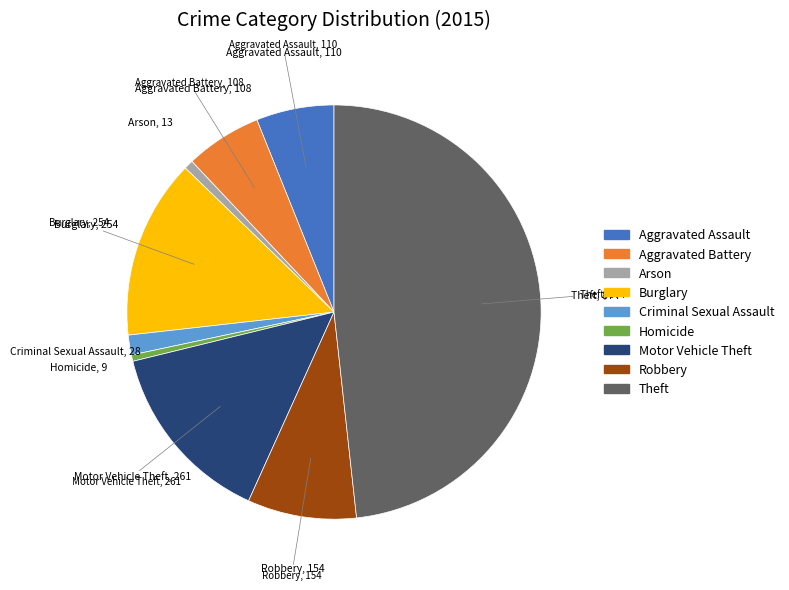

Does any single category account for the majority?

No